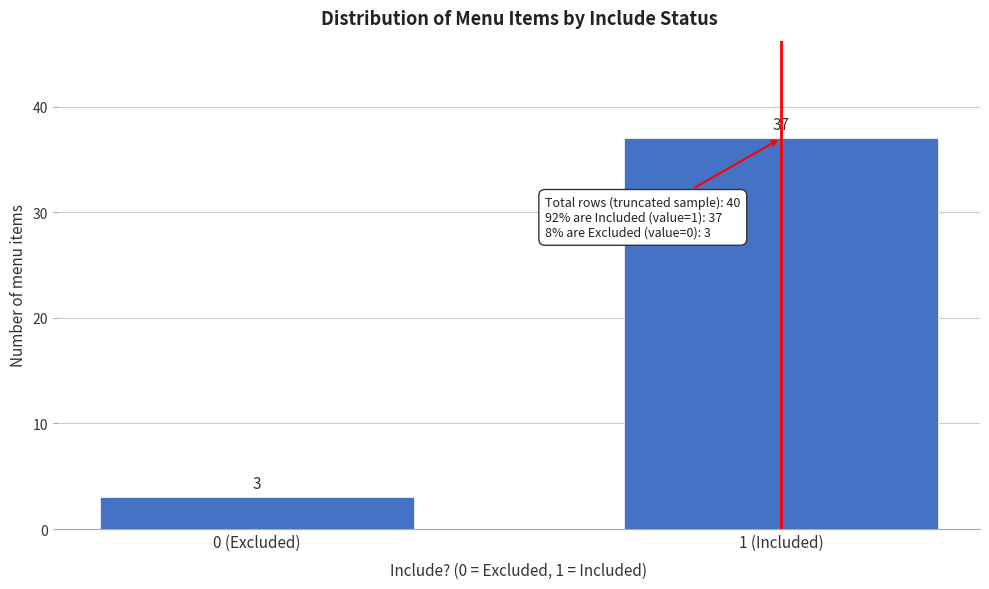

Reading right to left, extract all data points from this chart.

37	3